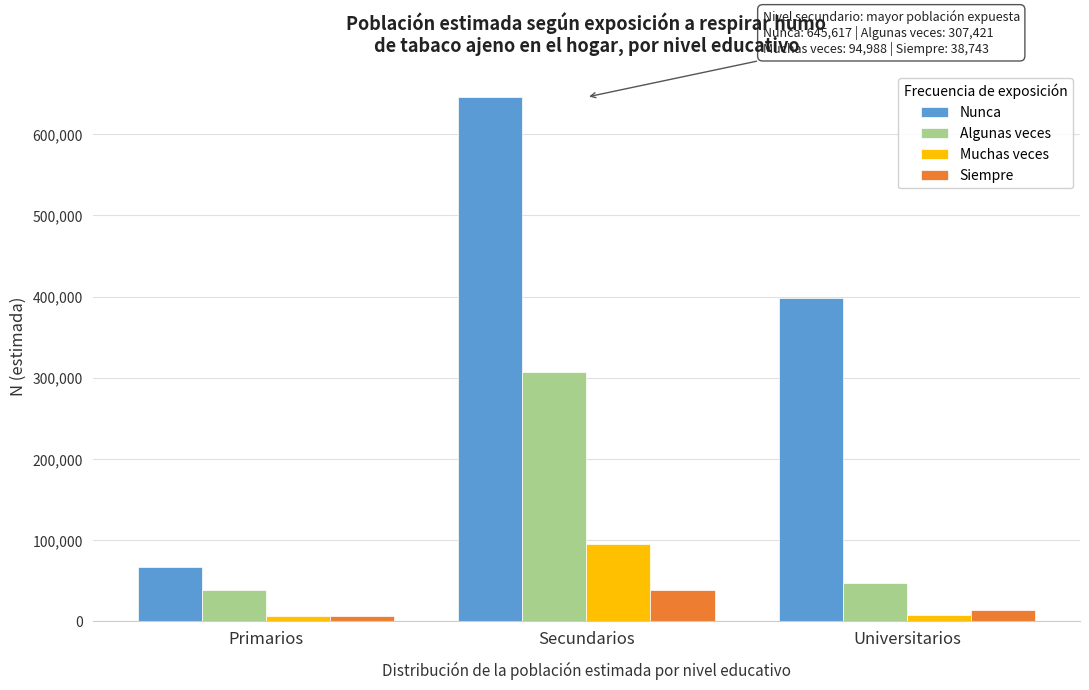

What is the average value of the Algunas veces series?

131059